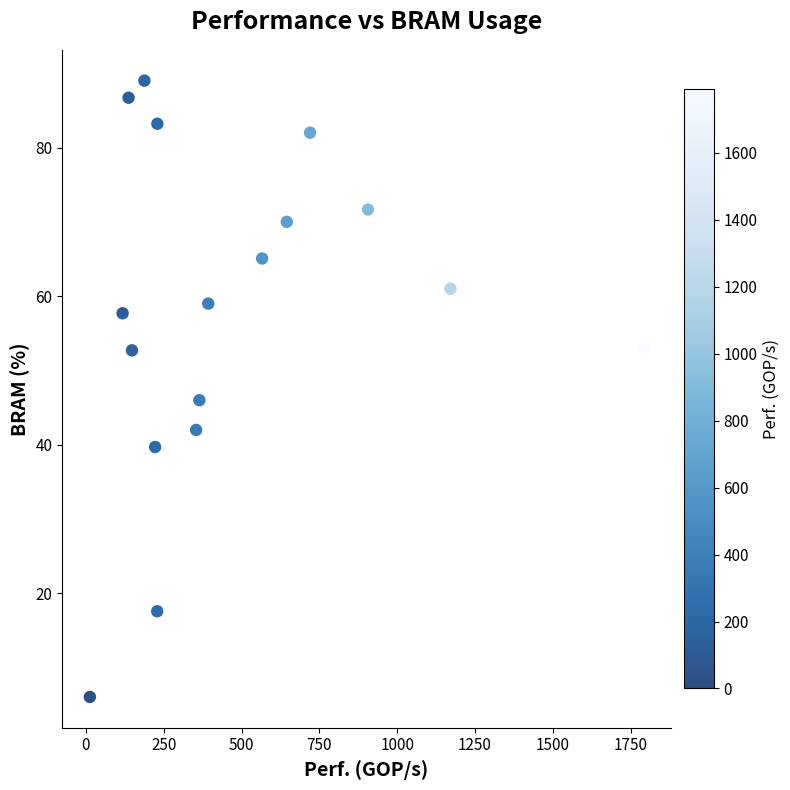

What is the range of X values (max minus min)?

1777.3